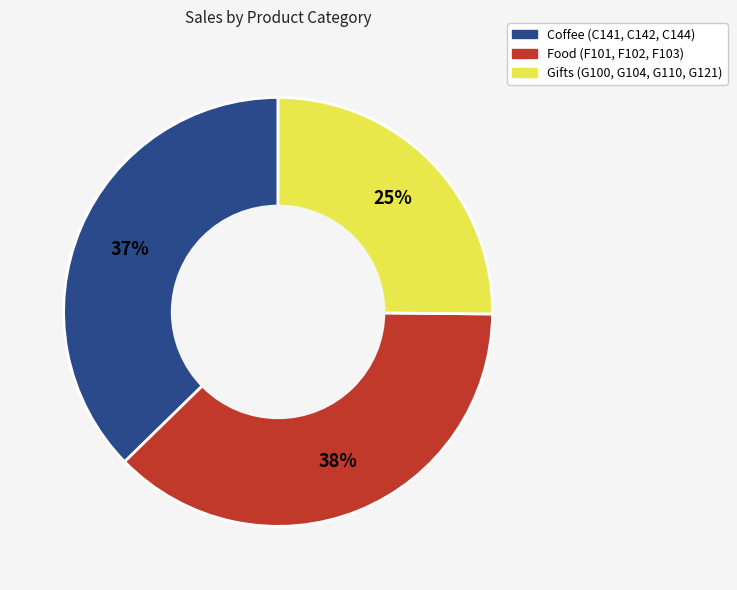

Is there any slice that represents more than half of the pie?

No